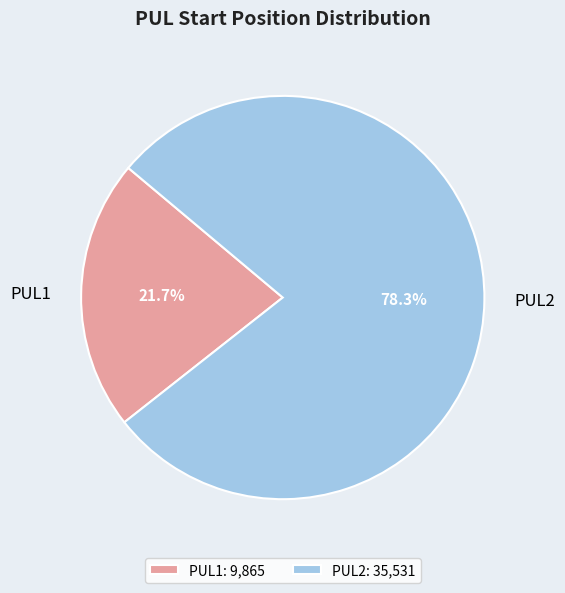

Count the number of slices in the pie.

2